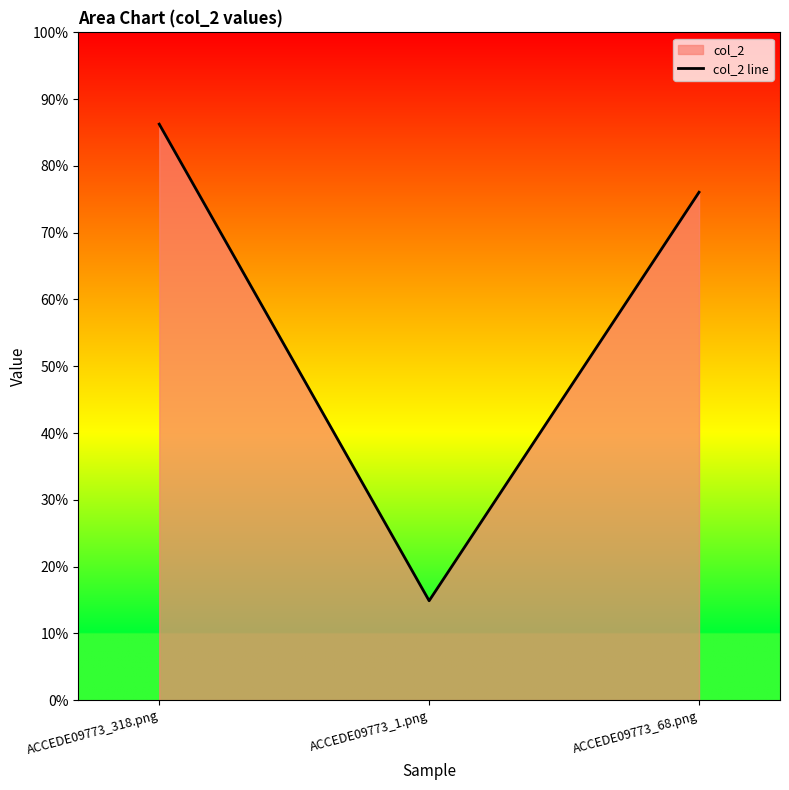

Reading left to right, list all the values displayed in this chart.

ACCEDE09773_318.png=0.9	ACCEDE09773_1.png=0.1	ACCEDE09773_68.png=0.8